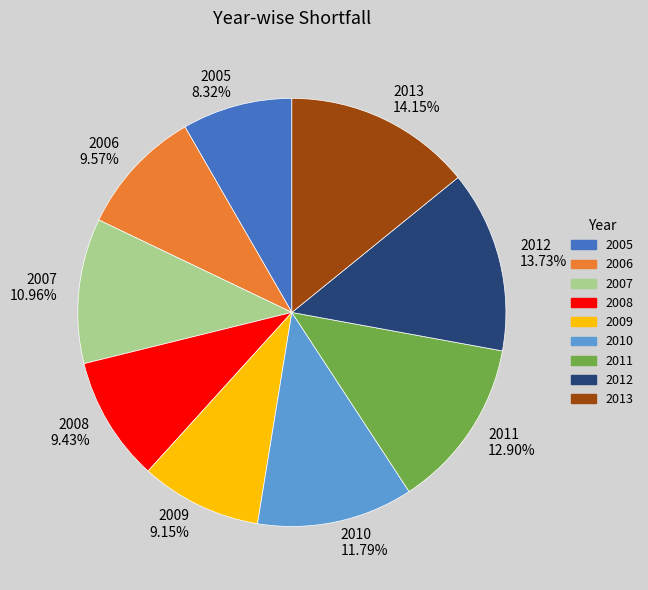

How many slices are in this pie chart?

9